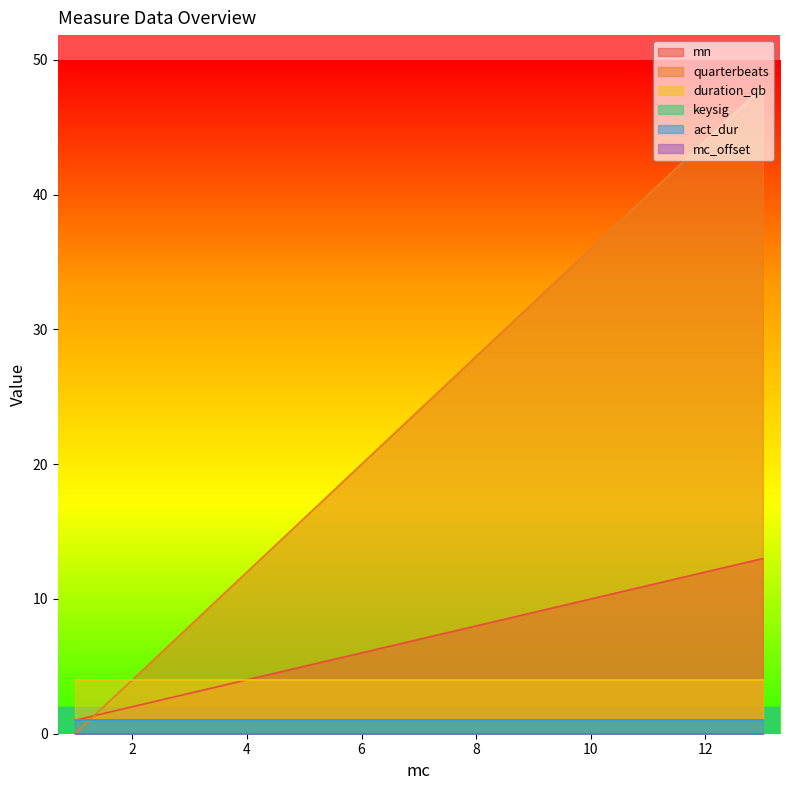

What is the maximum value shown in the chart?

48